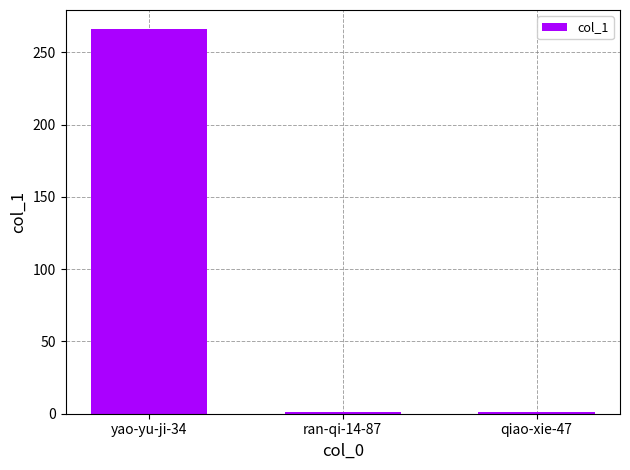

What is the label of the 1st bar from the left?

yao-yu-ji-34